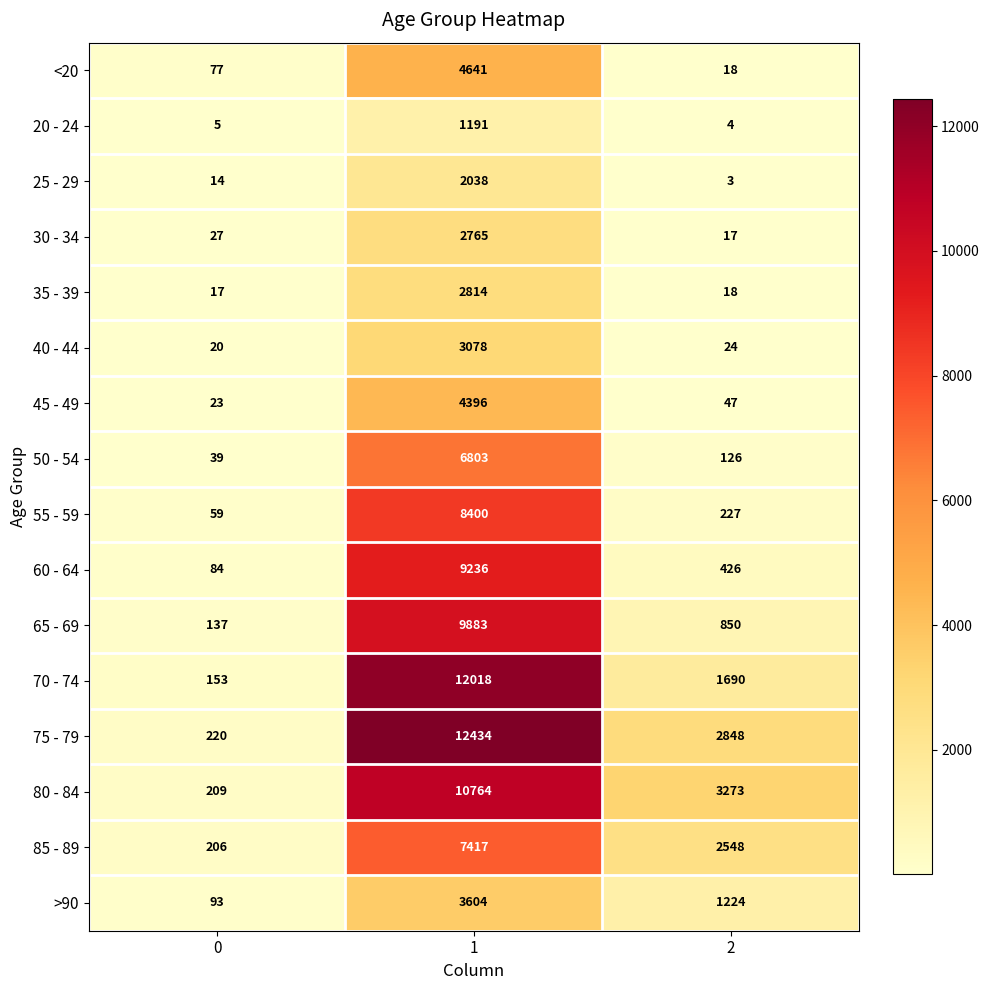

Is it true that 45 - 49 equals 4396 at 1?

True